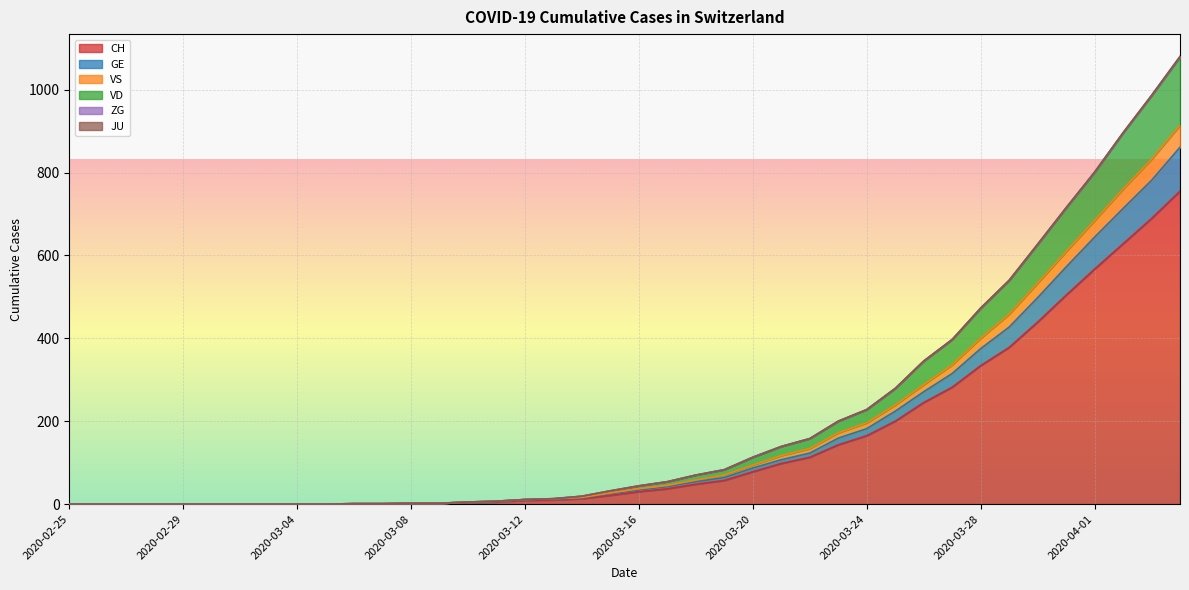

What position from the right is 2020-03-02?

34